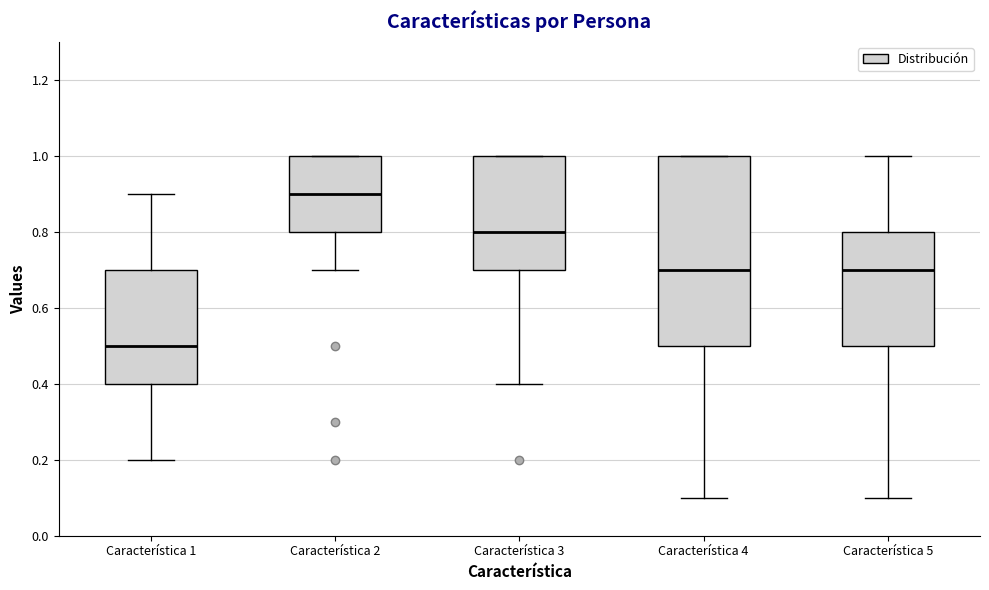

Which box's median line is the highest?

Característica 2